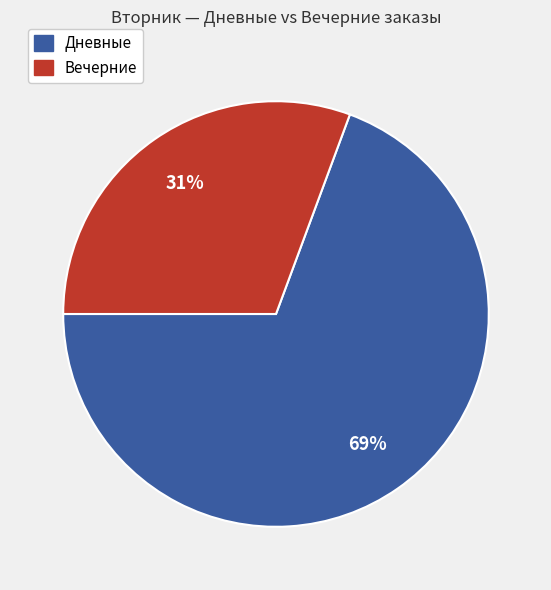

To the nearest percent, what is the average slice percentage?

50%